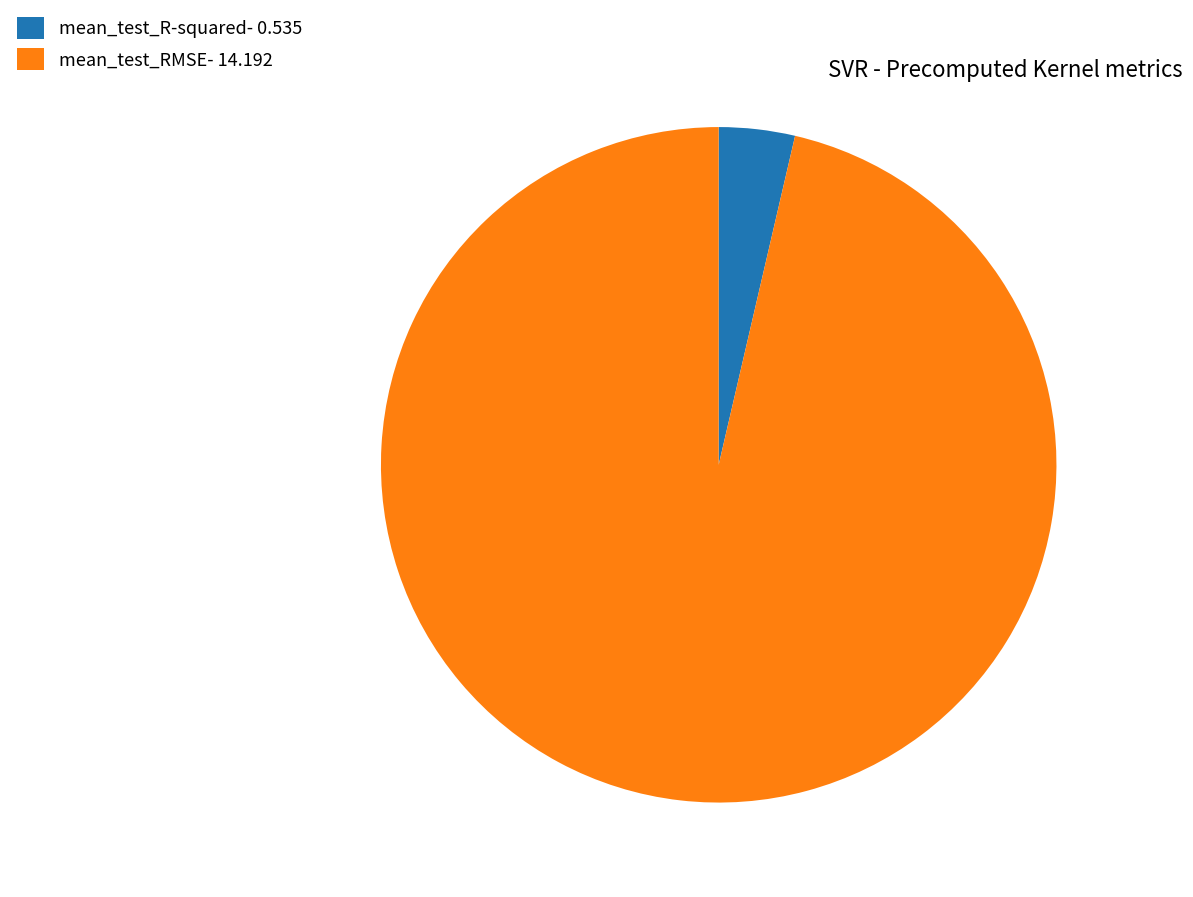

Which has a higher value, mean_test_R-squared- 0.535 or mean_test_RMSE- 14.192?

mean_test_RMSE- 14.192